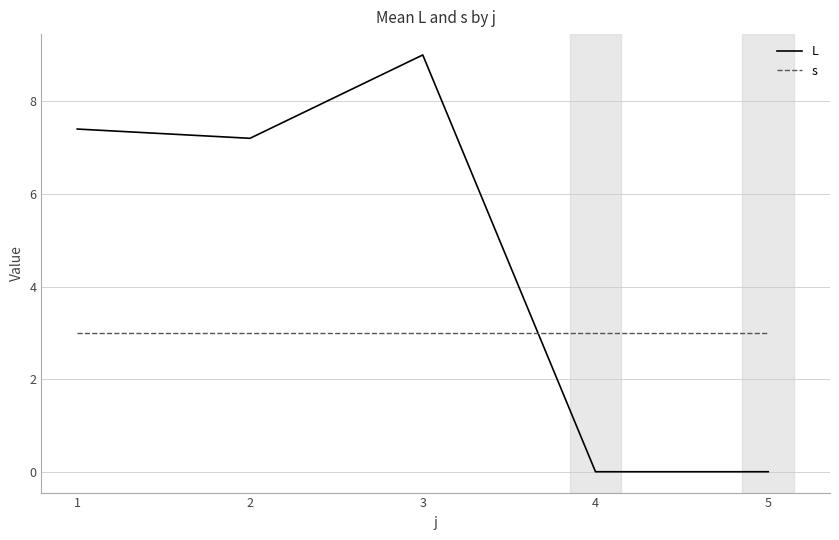

Reading right to left, list all the values displayed in this chart.

L: 0.0	0.0	9.0	7.2	7.4
s: 3.0	3.0	3.0	3.0	3.0